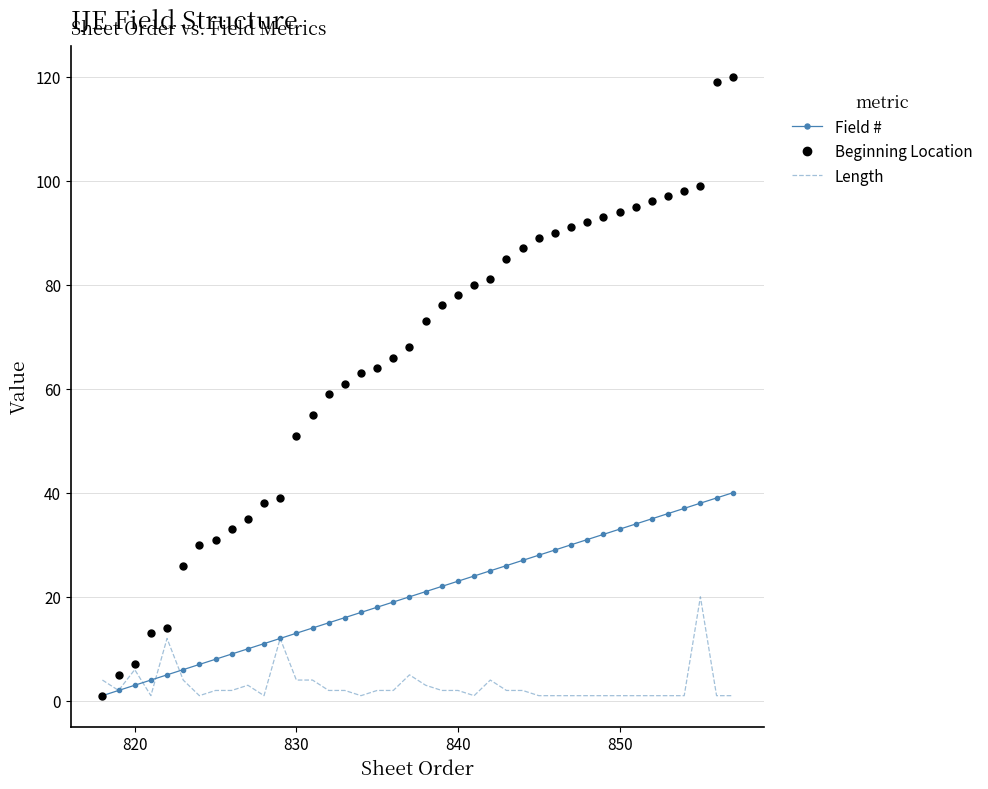

Which series has the widest spread of values?

Beginning Location